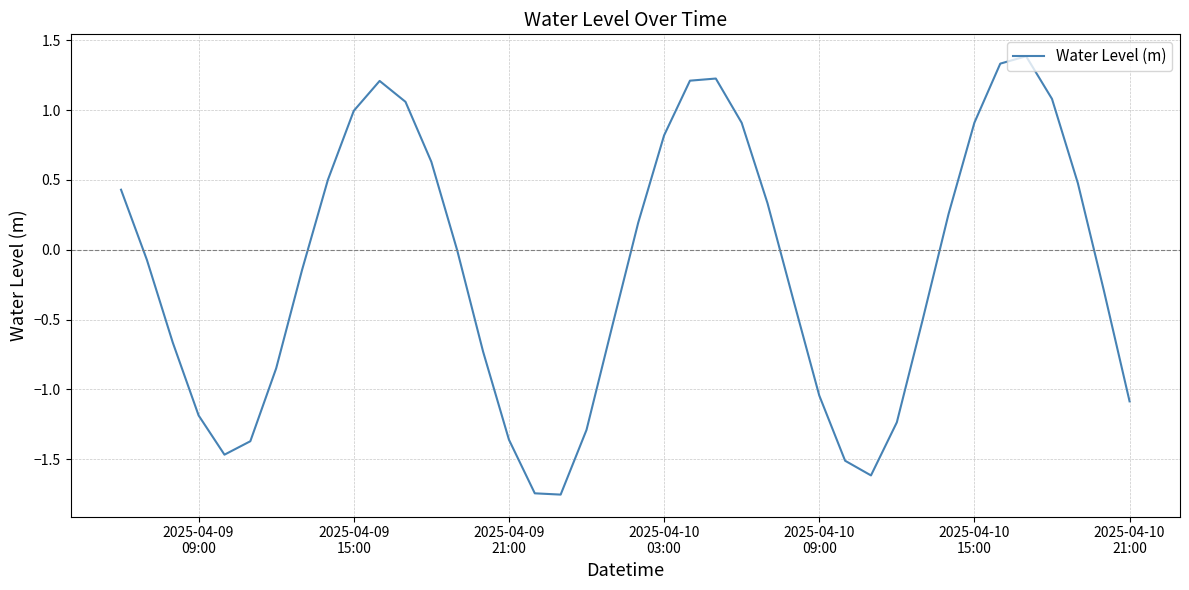

What is the greatest value displayed?

1.4